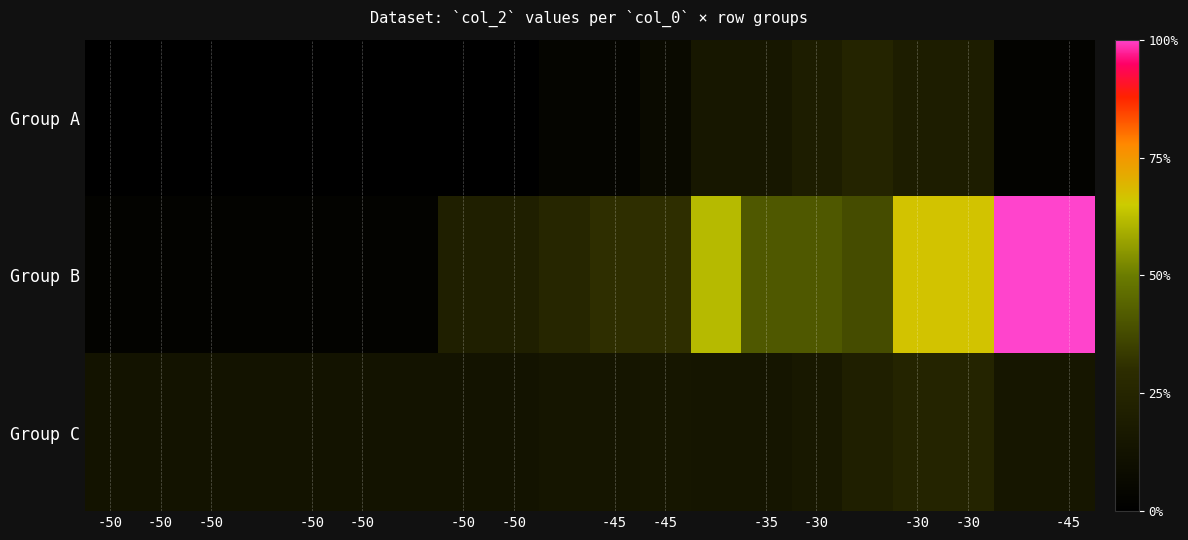

Which series has the largest range (max minus min)?

Group B